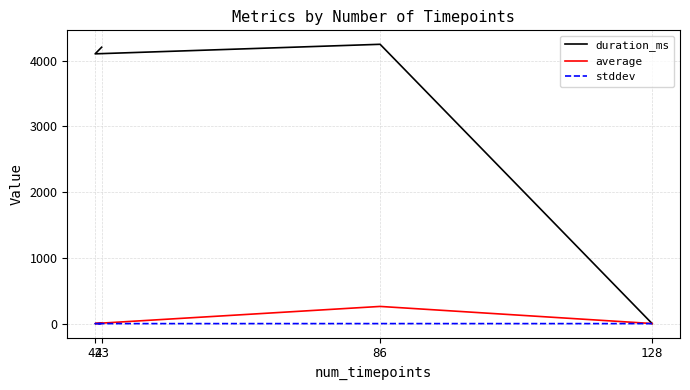

At how many categories does at least one series exceed 3153?

3